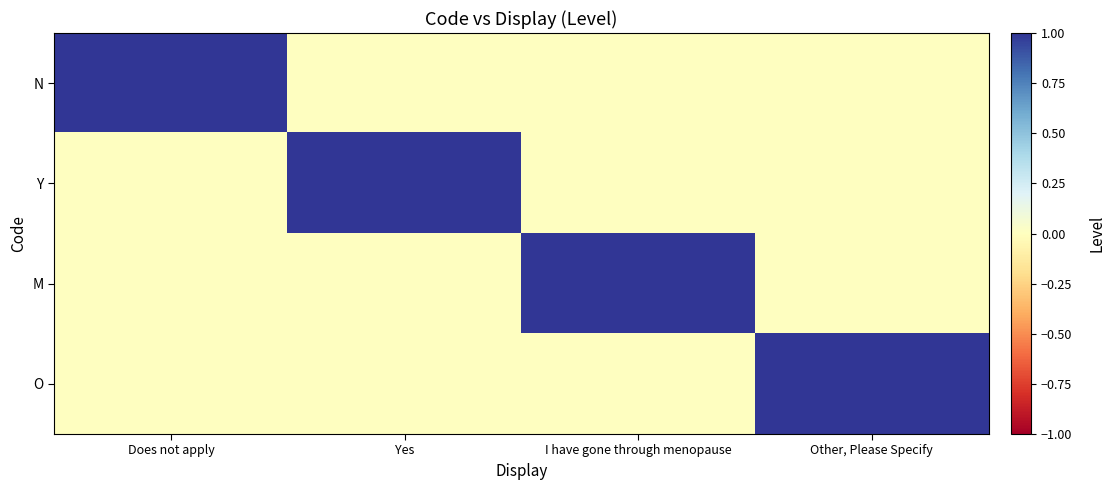

How many data points does each series have?

4